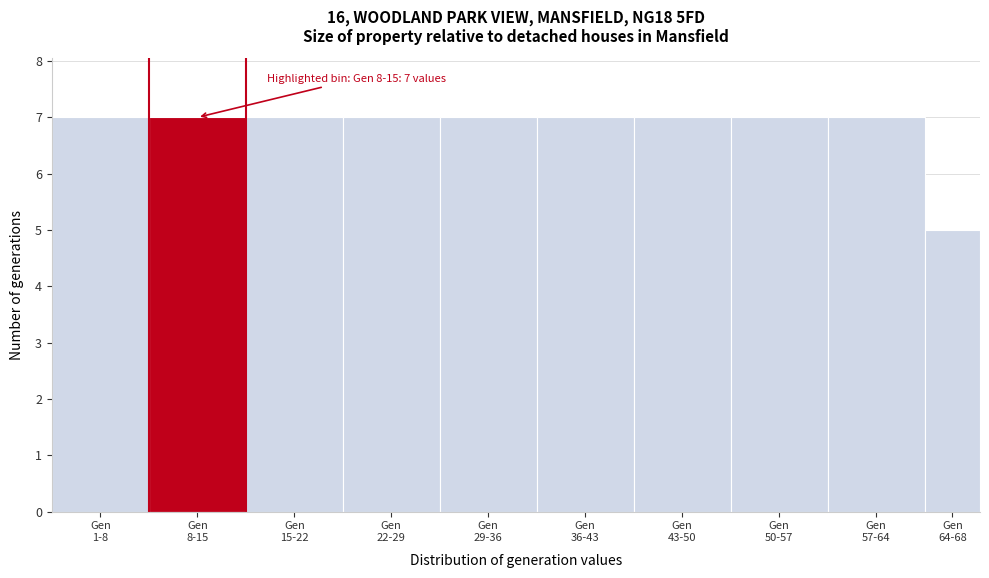

Reading left to right, what are all the values shown in this chart?

7	7	7	7	7	7	7	7	7	5